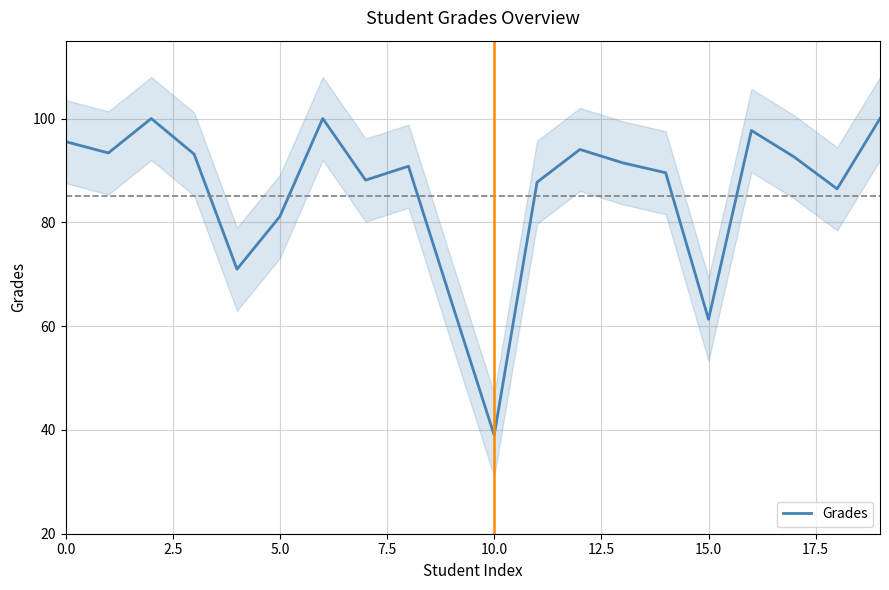

What is the maximum value shown in the chart?

100.0